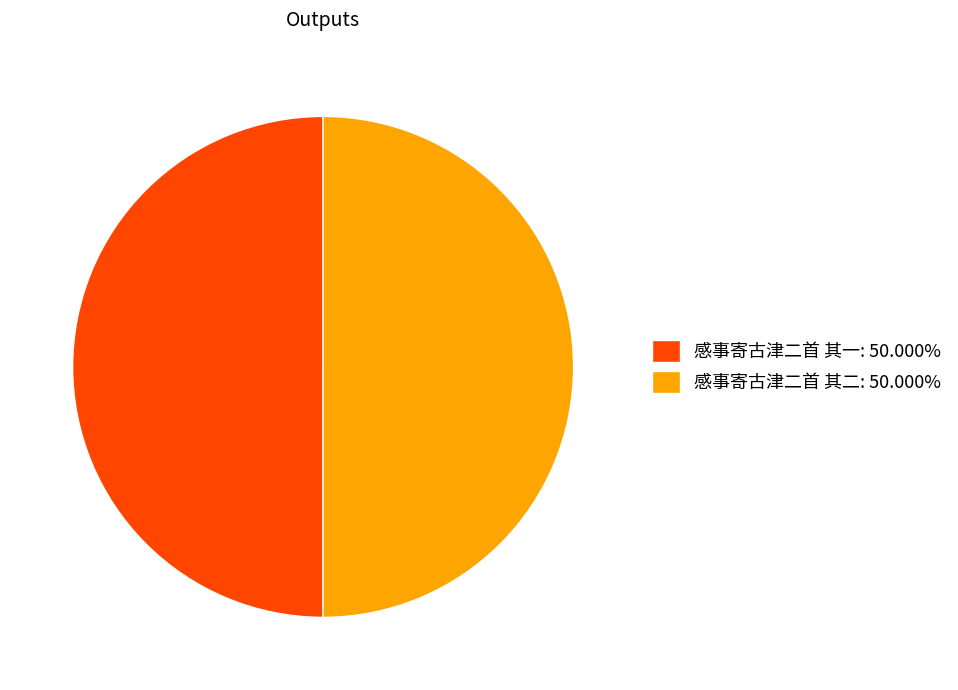

Approximately how many times larger is the value at 感事寄古津二首 其二: 50.000% compared to 感事寄古津二首 其一: 50.000%?

1.0